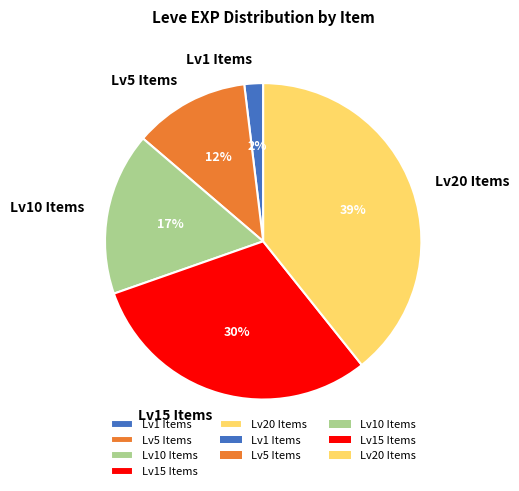

To the nearest percent, what is the combined percentage of Lv10 Items and Lv20 Items?

56%